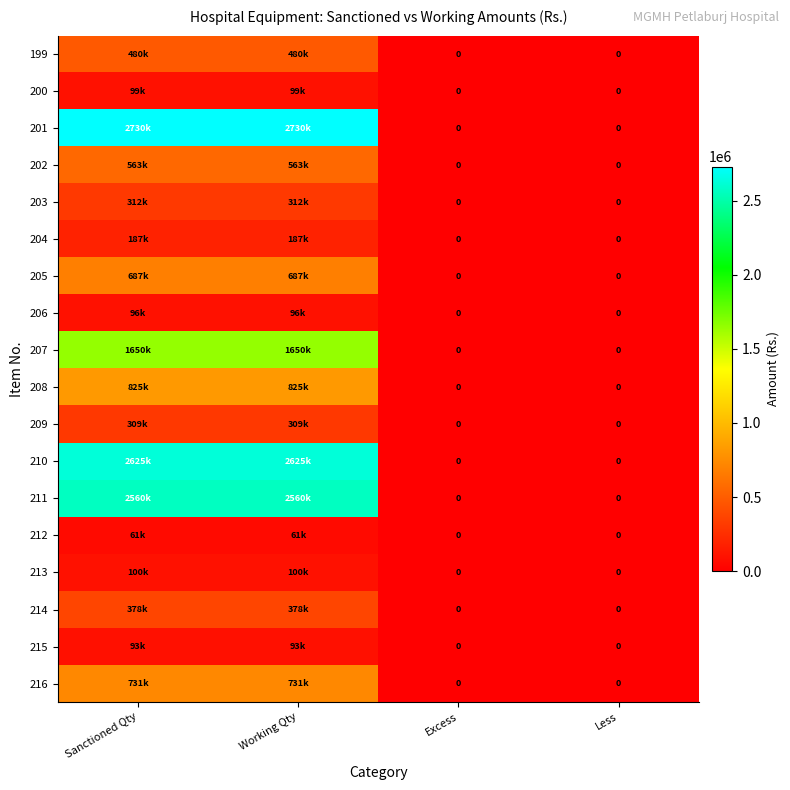

How many categories are shown in the chart?

4